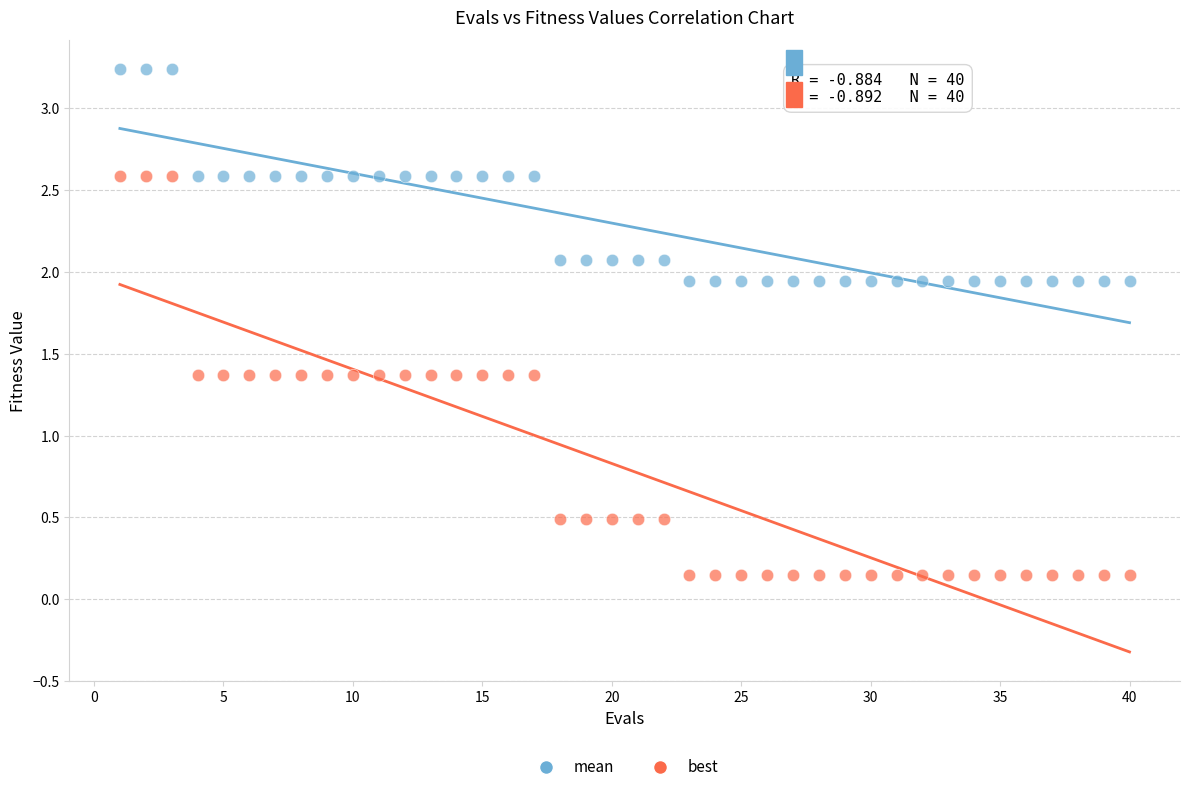

Across all data points, what is the range of Y values (max minus min)?

3.1